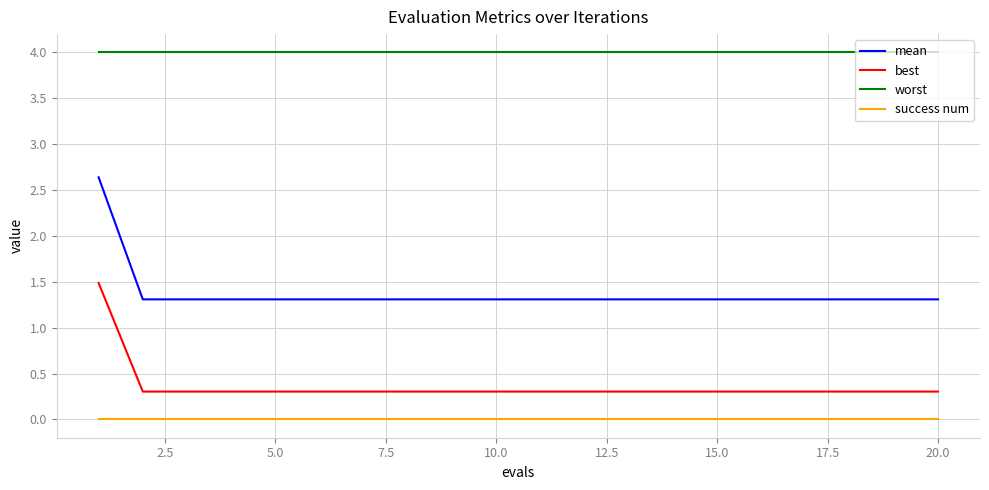

Which series has the largest total across all categories?

worst